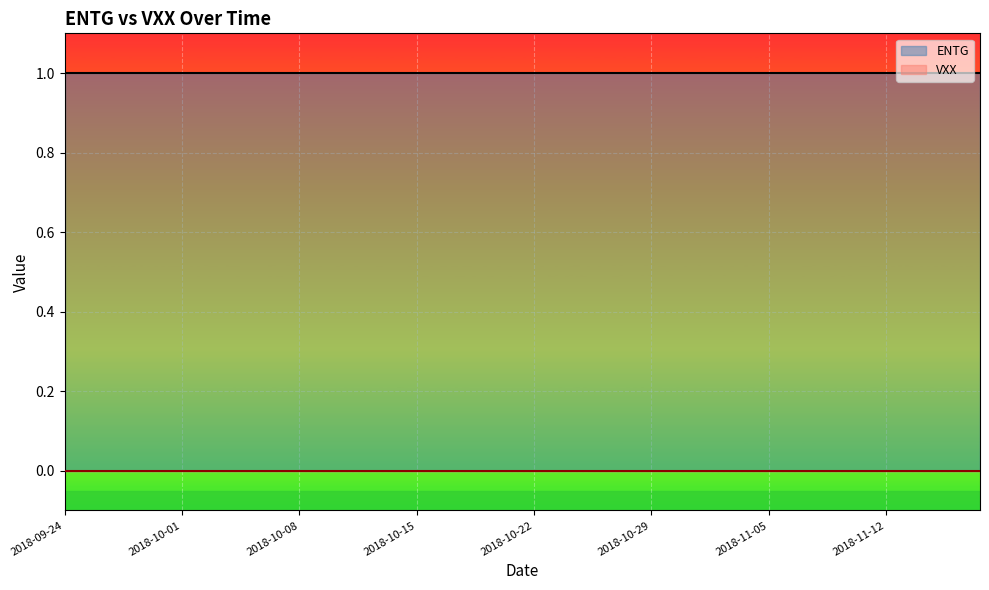

List the series in order of their overall mean, highest first.

ENTG, VXX